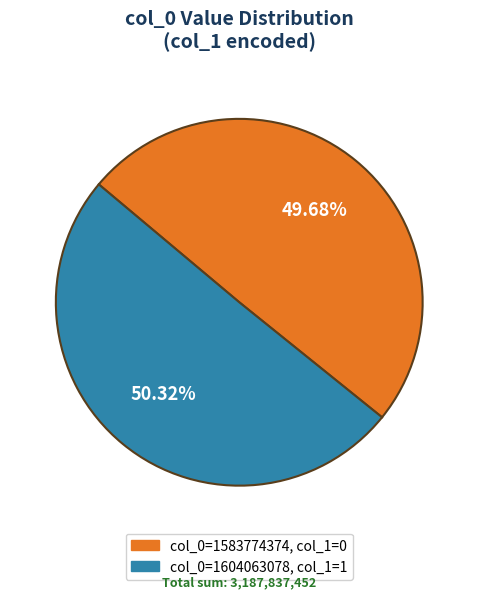

Is there a majority slice in this chart?

Yes